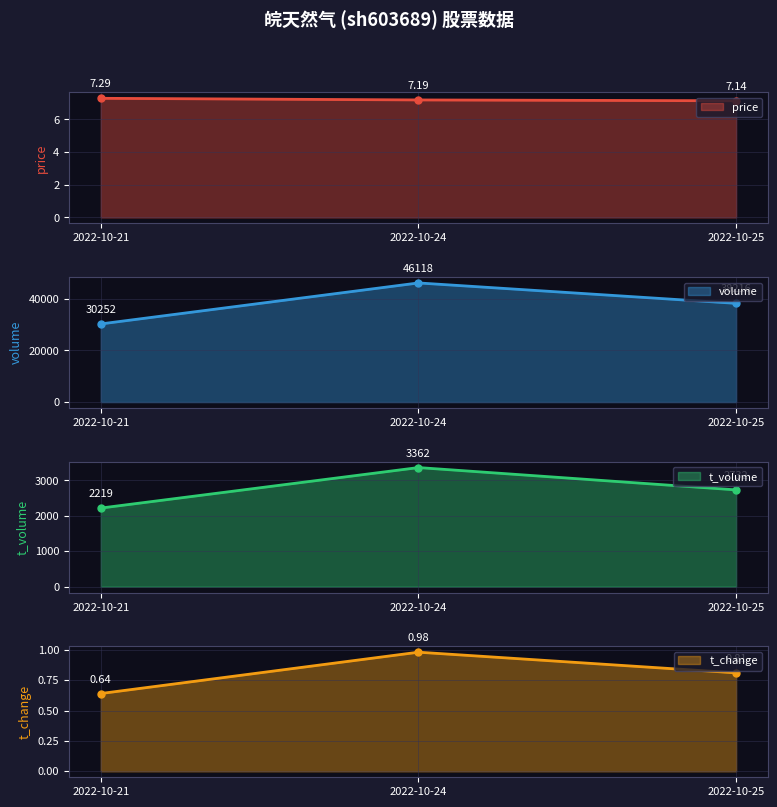

Reading left to right, list all the values displayed in this chart.

price: 7.3	7.2	7.1
volume: 30252.0	46118.0	38216.0
t_volume: 2219.0	3362.0	2732.0
t_change: 0.6	1.0	0.8